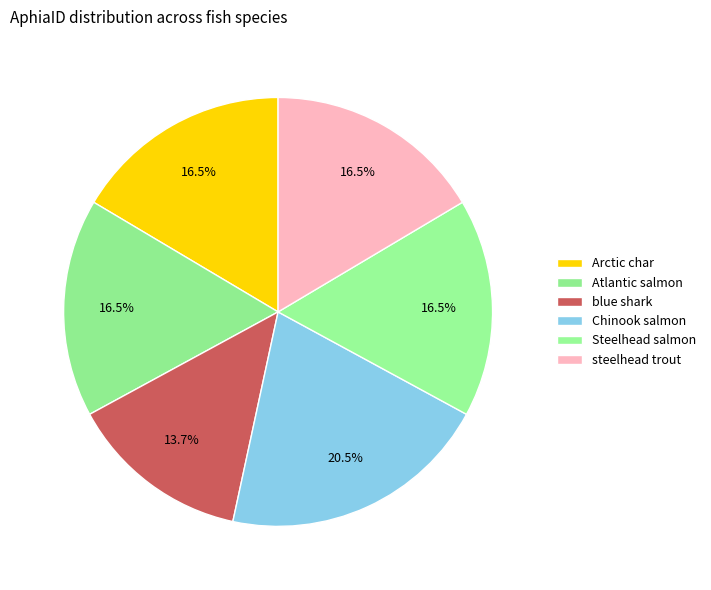

How many slices are in this pie chart?

6